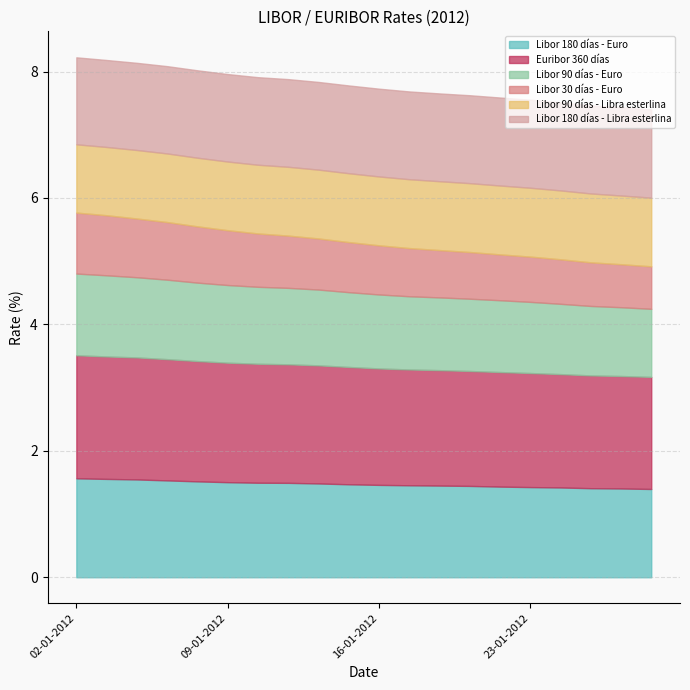

Which label corresponds to the smallest value in the chart?

27-01-2012